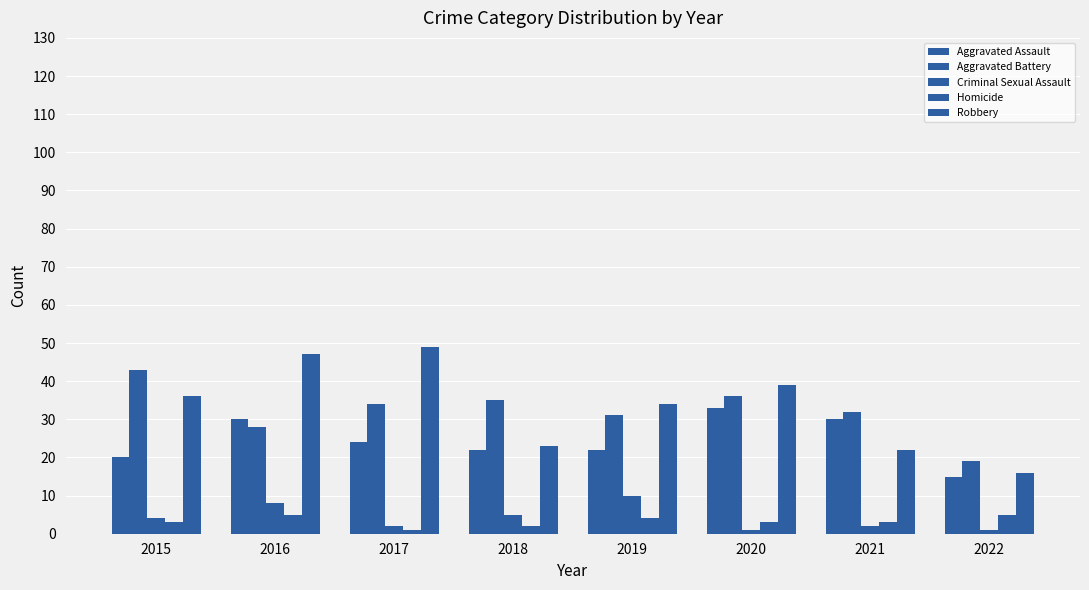

The value of Criminal Sexual Assault at 2021 is 4. True or false?

False